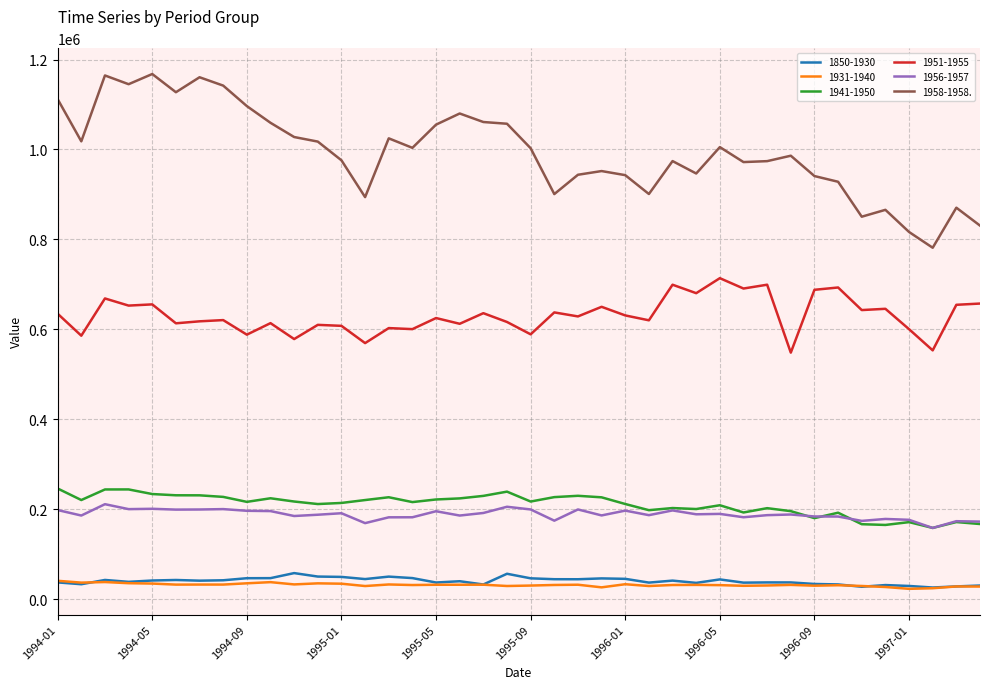

What is the minimum value for 1951-1955?

548301